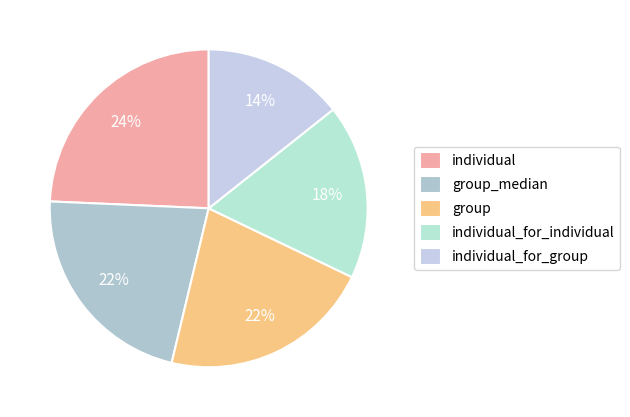

How many segments does this pie chart have?

5